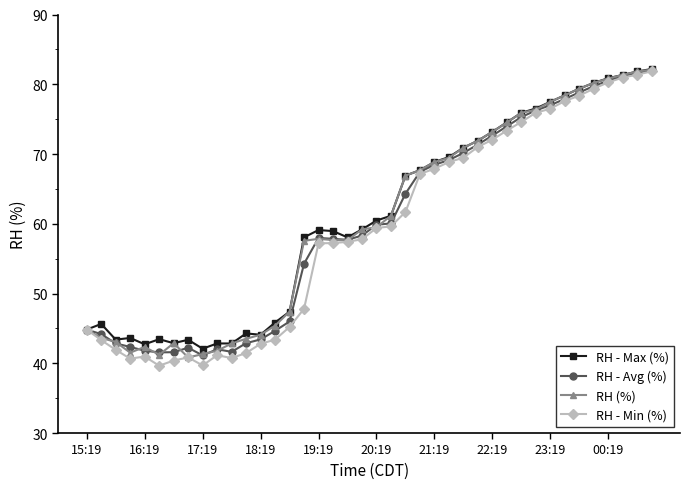

Which series has the widest spread of values?

RH - Min (%)